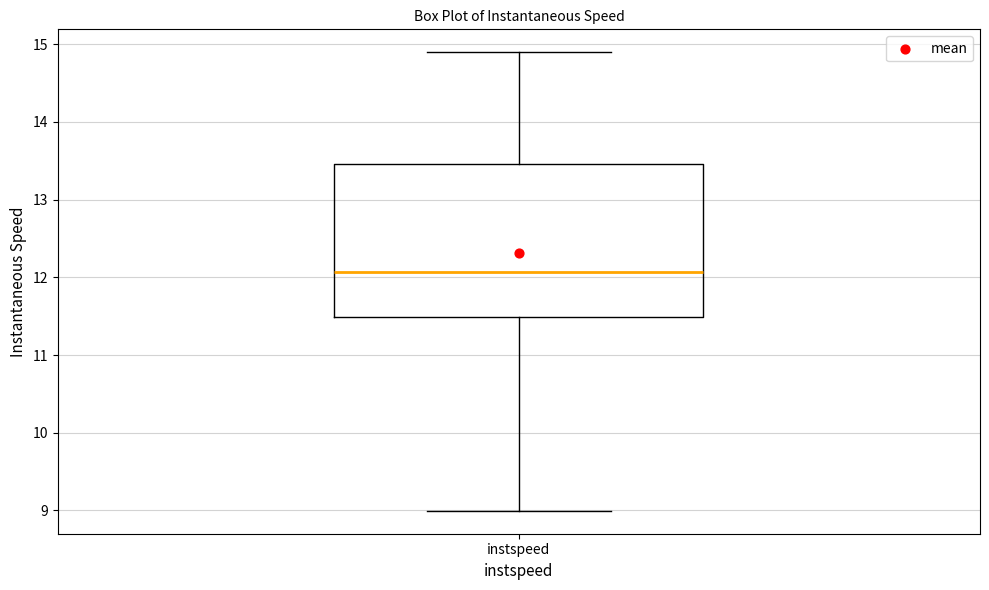

Where is the lower edge of the box for instspeed on the y-axis? The values are not printed on the chart, so give them approximately, as read against the axis.

11.5